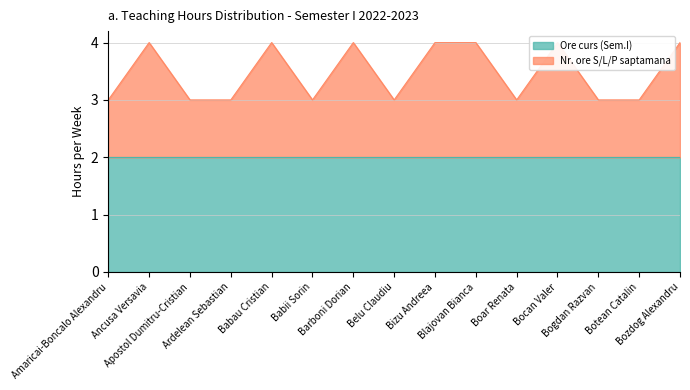

What is the value of the 1st point from the left?

3